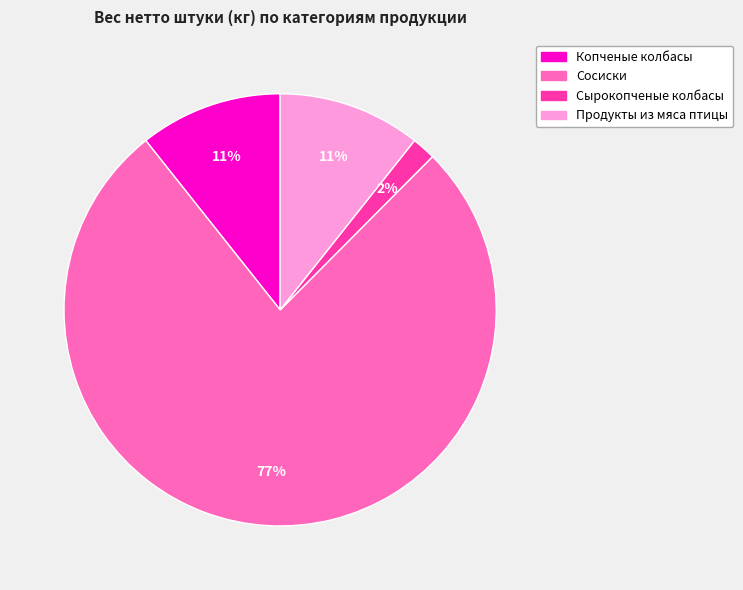

How many segments does this pie chart have?

4